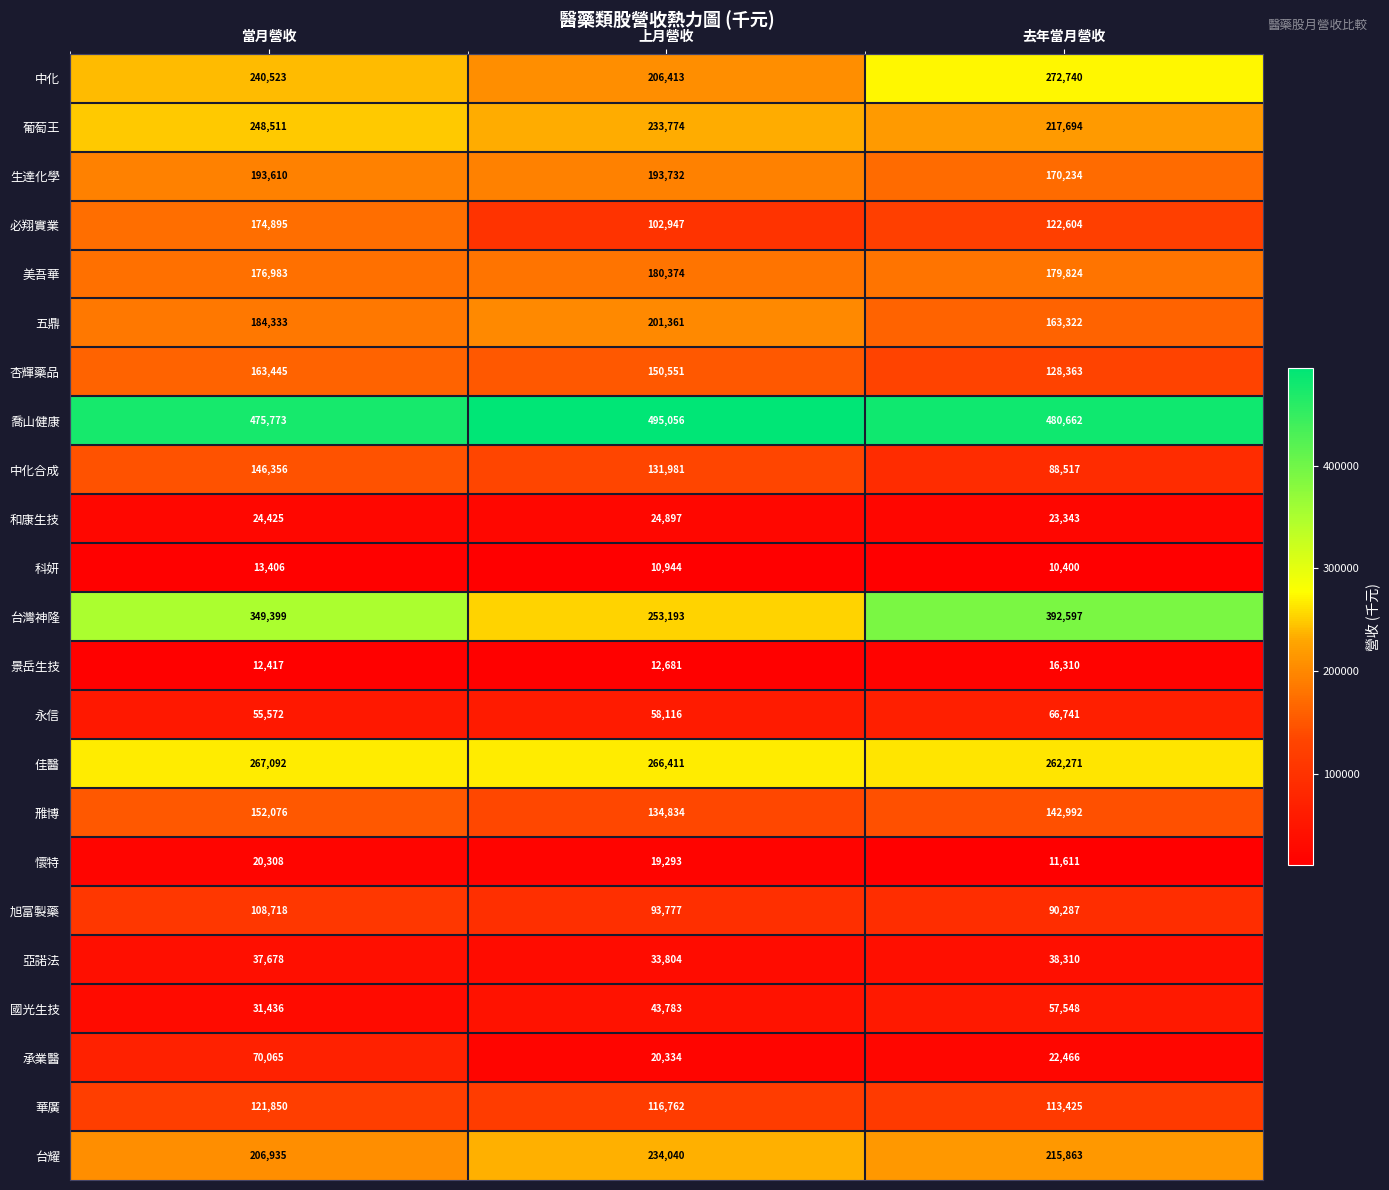

Read the 美吾華 value at 當月營收, to the nearest 10.

176980